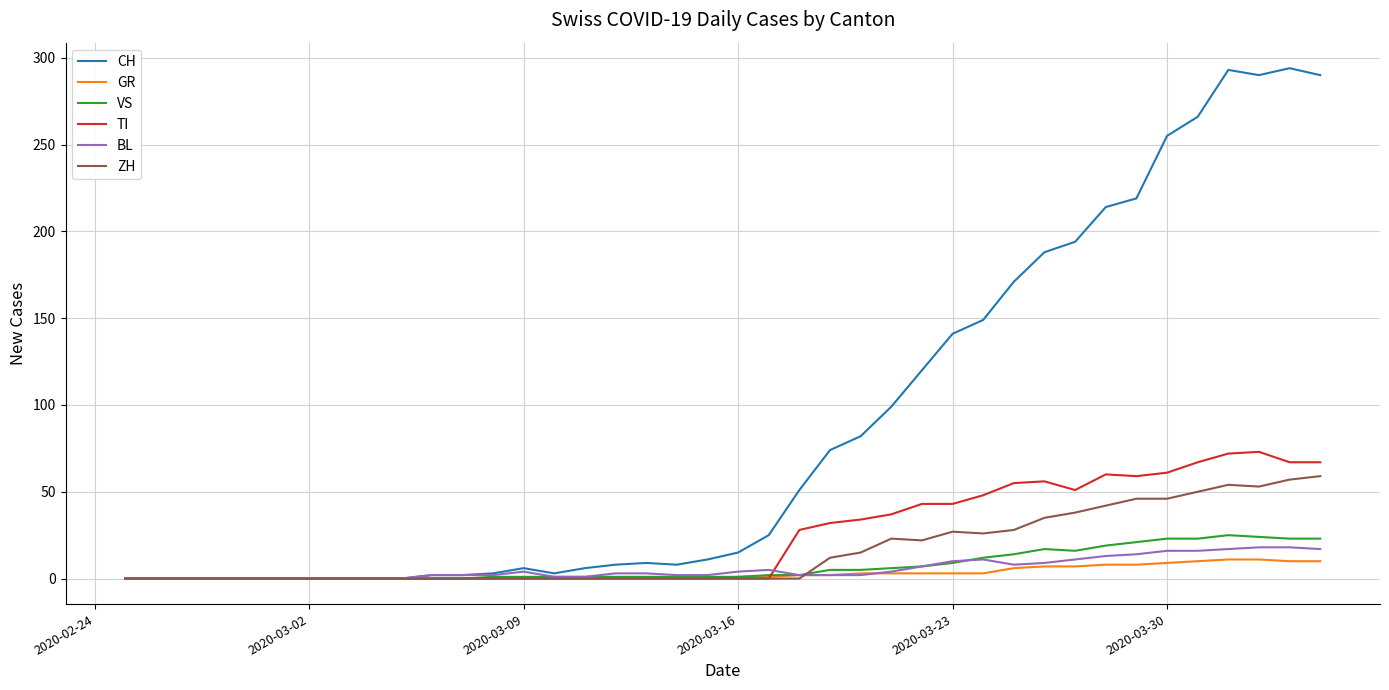

Which series has the largest total across all categories?

CH